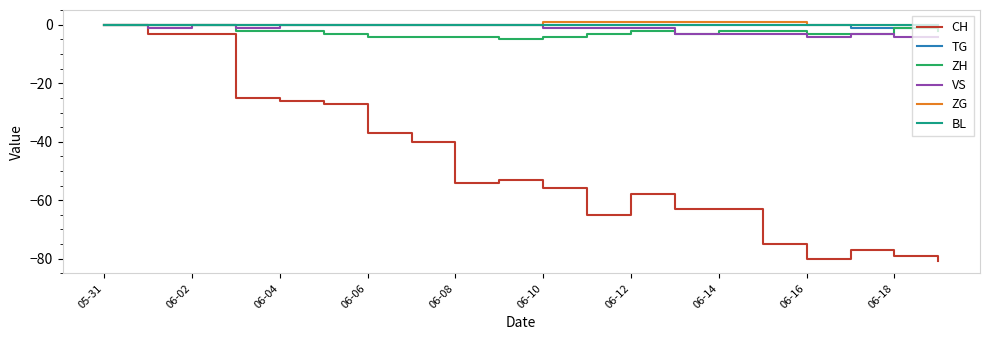

Which series has the largest range (max minus min)?

CH